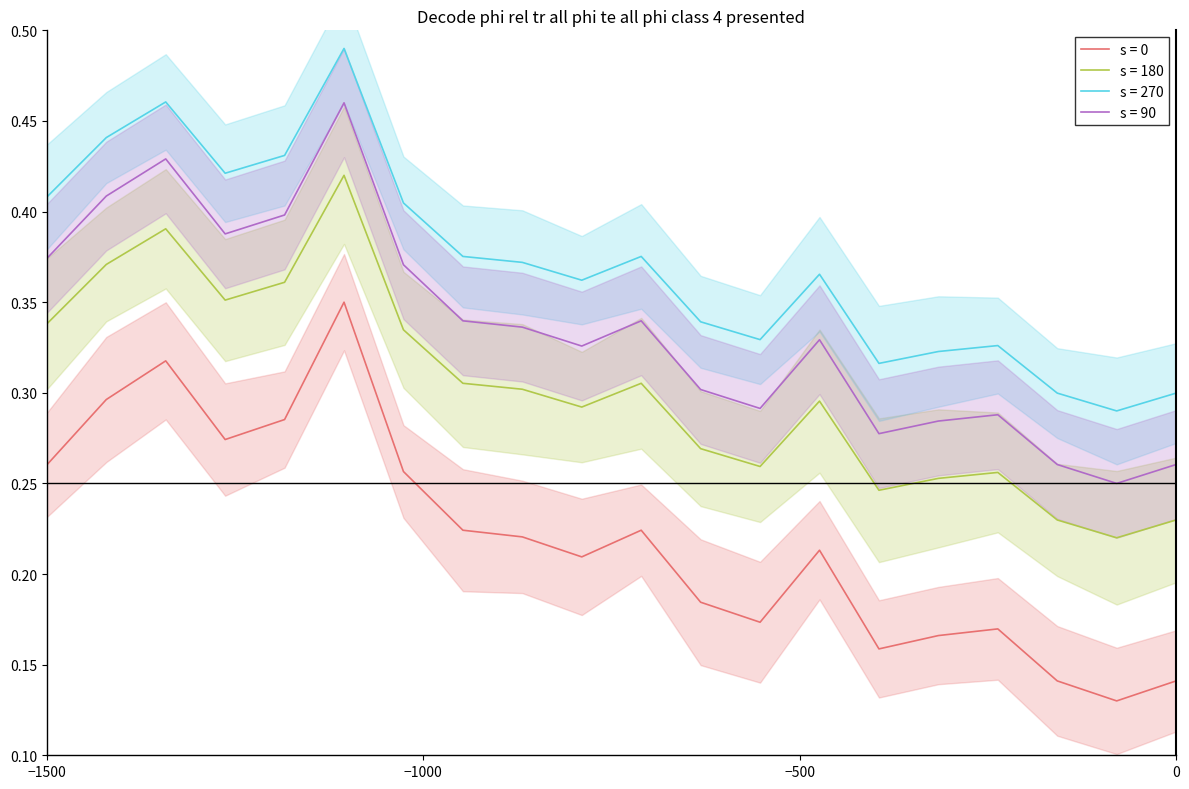

How many lines are shown in the chart?

2